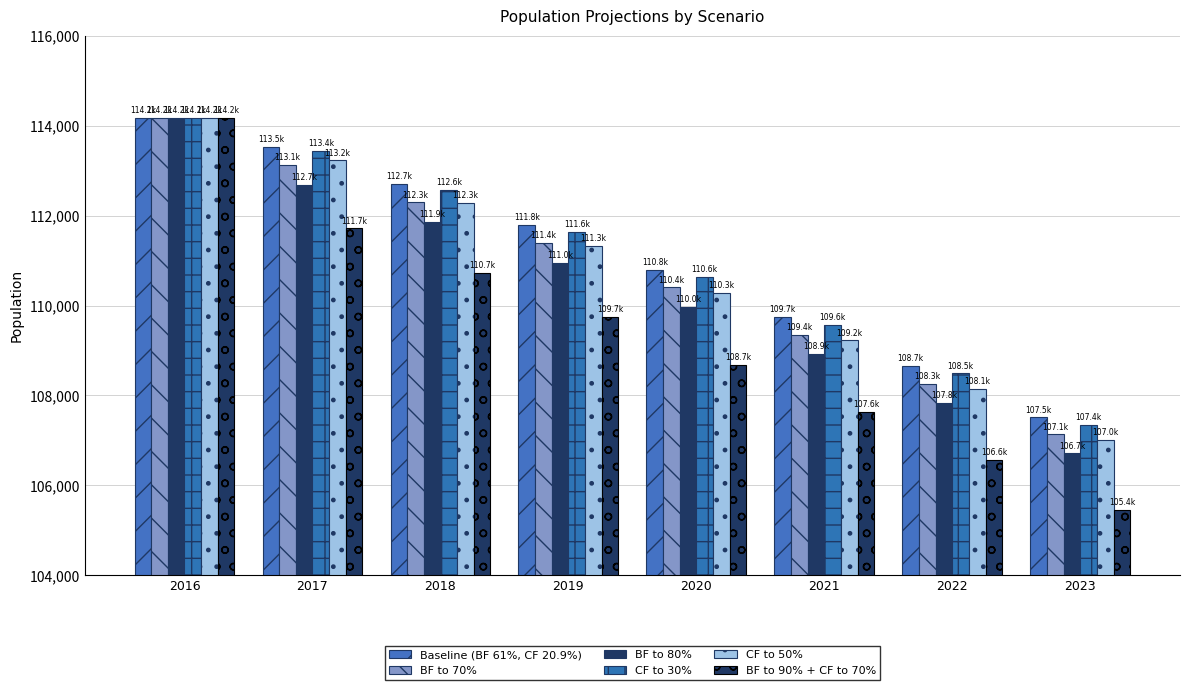

Between 2017 and 2023, which is larger?

2017